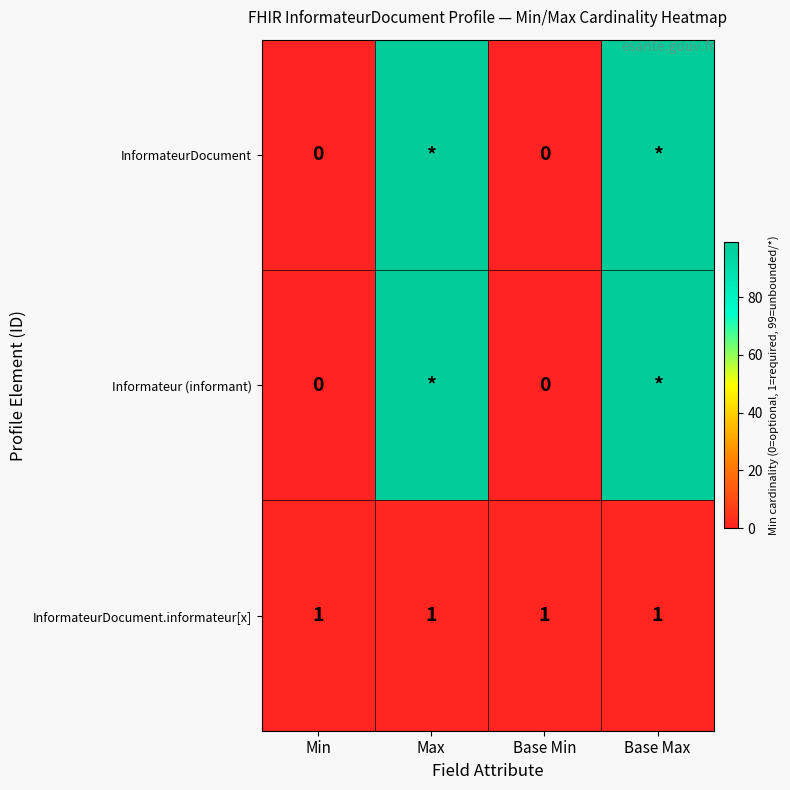

What is the sum of the InformateurDocument.informateur[x] values at Min and Max?

2